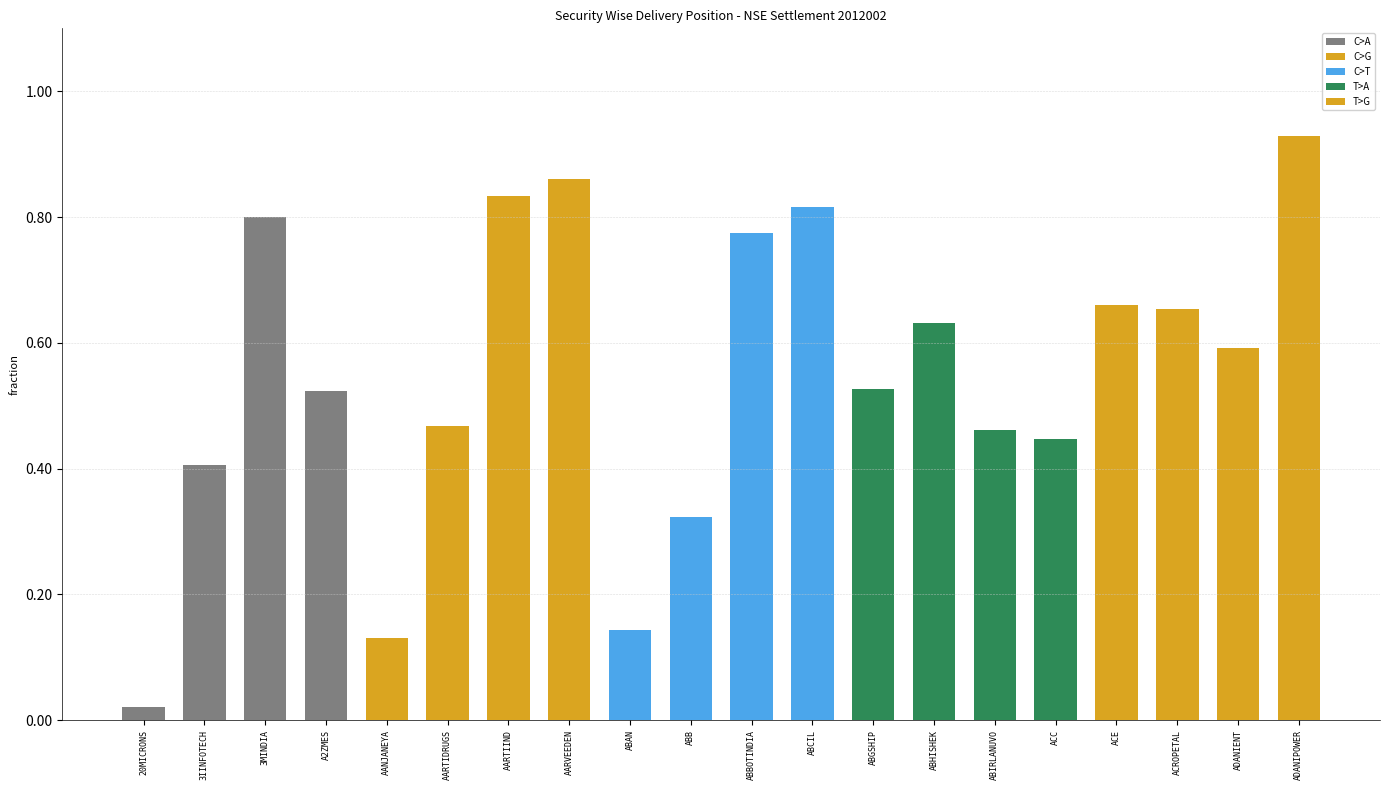

Which series has the largest total across all categories?

T>G